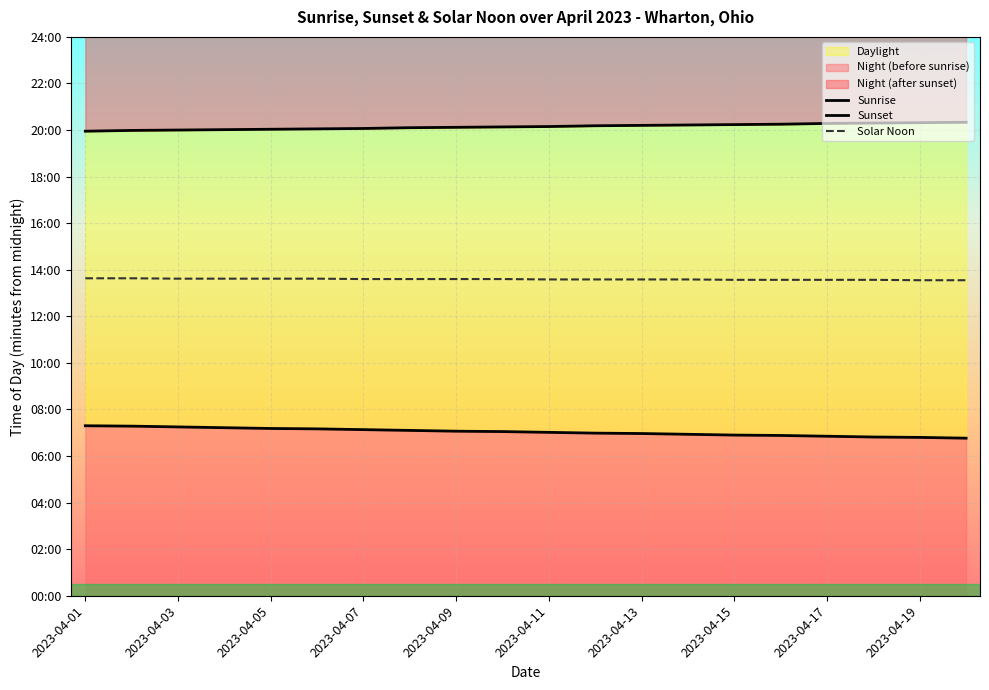

List the series in order of their peak value, highest first.

Sunset, Solar Noon, Sunrise